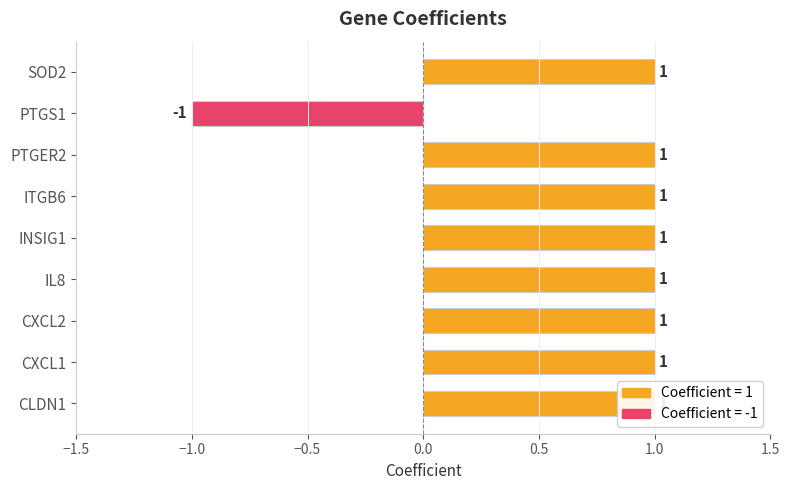

What is the average value?

1